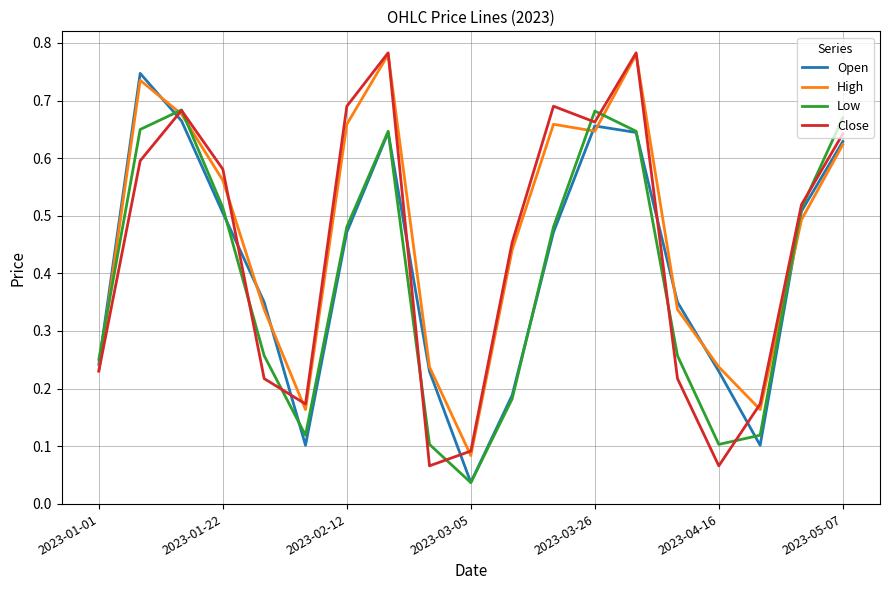

Which series has the widest spread of values?

Close